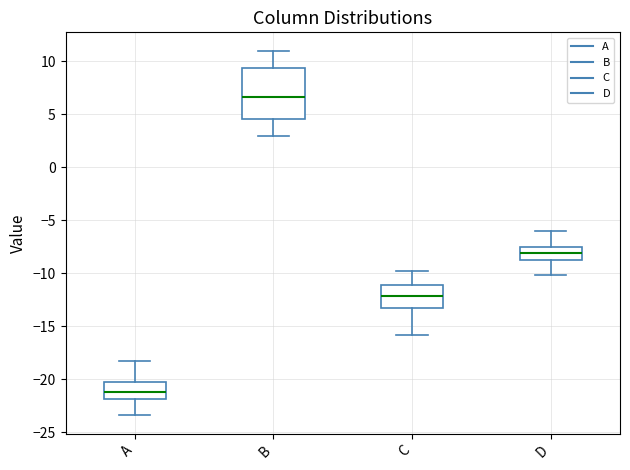

Where does the upper whisker of the box for A end on the y-axis? The values are not printed on the chart, so give them approximately, as read against the axis.

-18.0